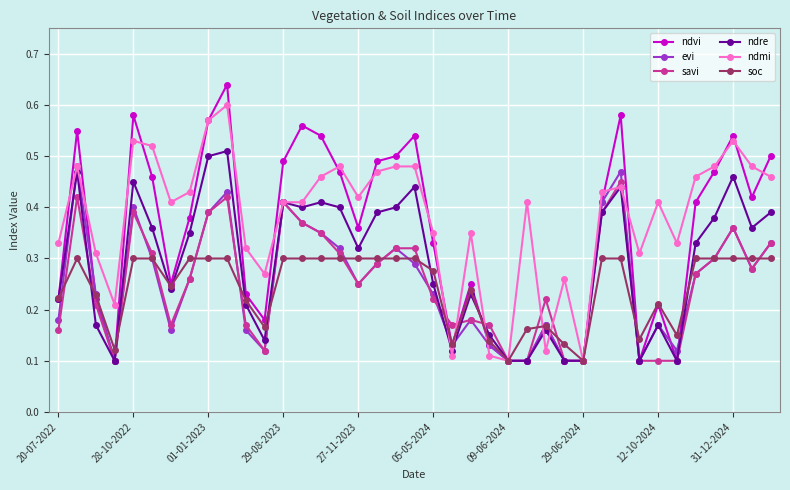

Count the soc values in the range 0 to 1.

39